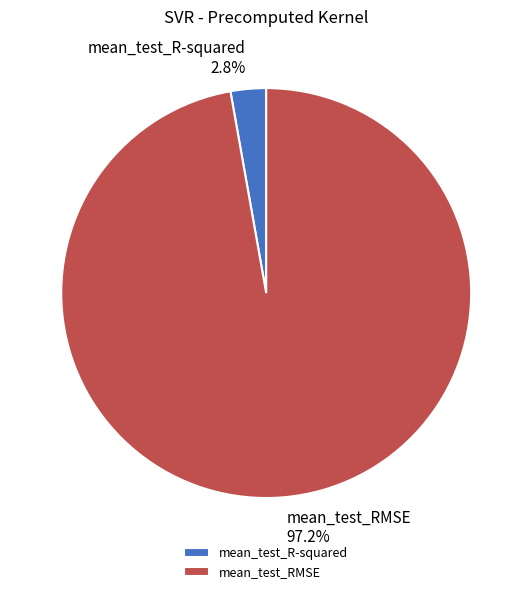

What percentage do mean_test_R-squared and mean_test_RMSE together represent?

100.0%